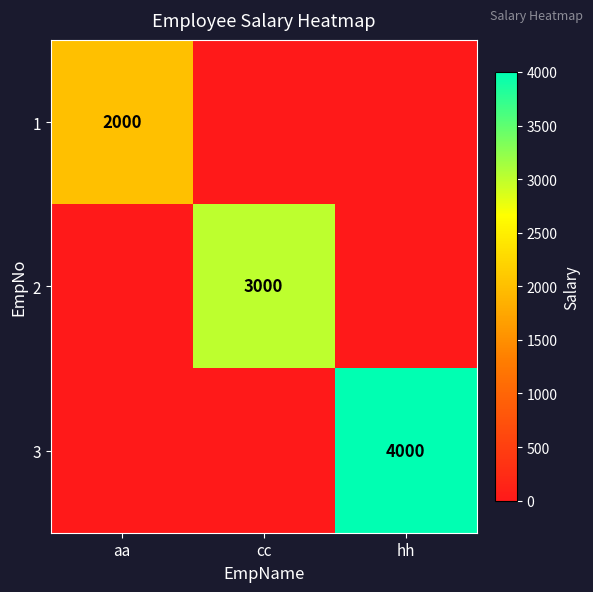

The 1 series shows 2807 at aa. True or false?

False